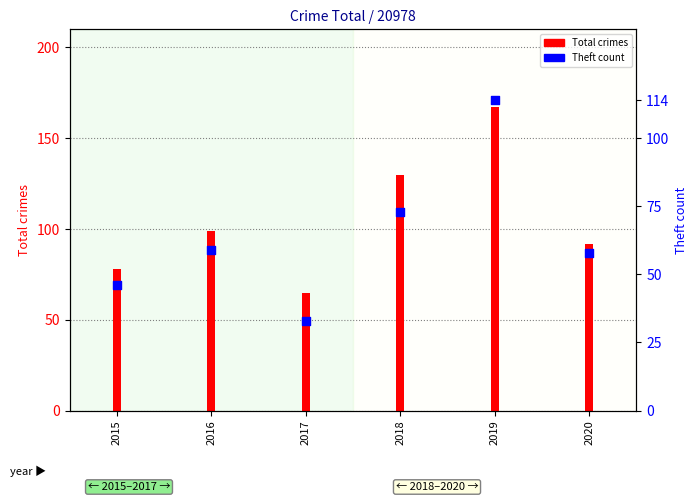

At which category is the sum across all series the highest?

2019